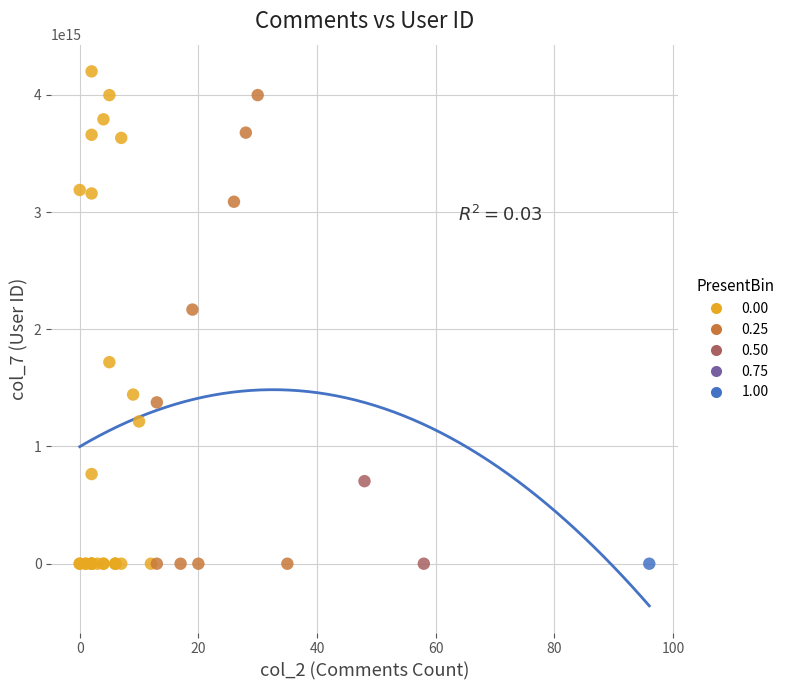

Which series reaches the maximum Y coordinate?

0.00